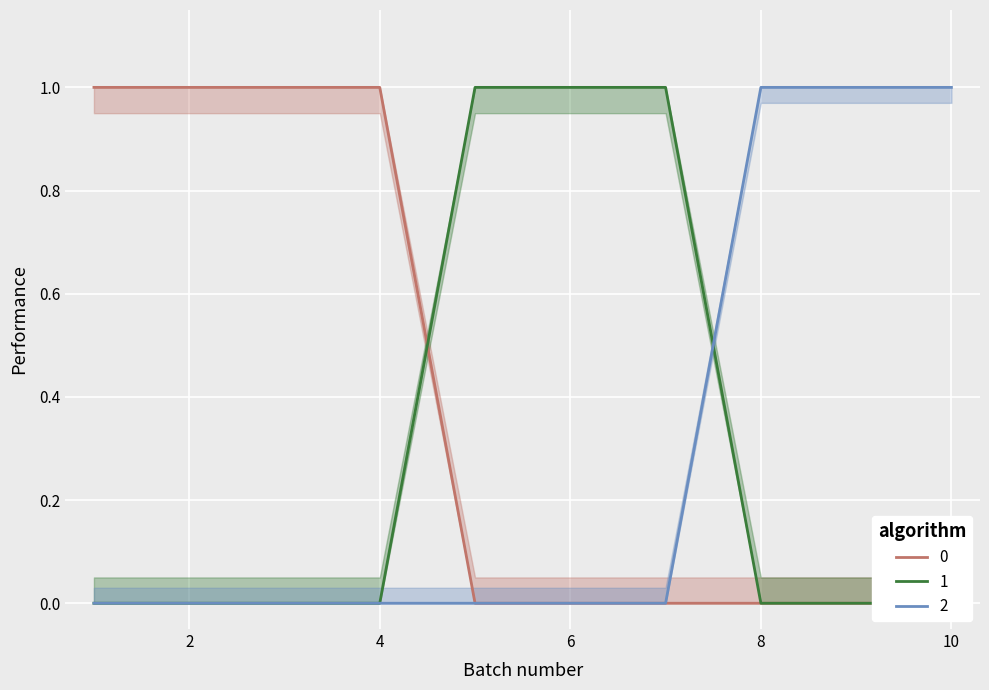

Which has a higher value, 6 or 1?

6